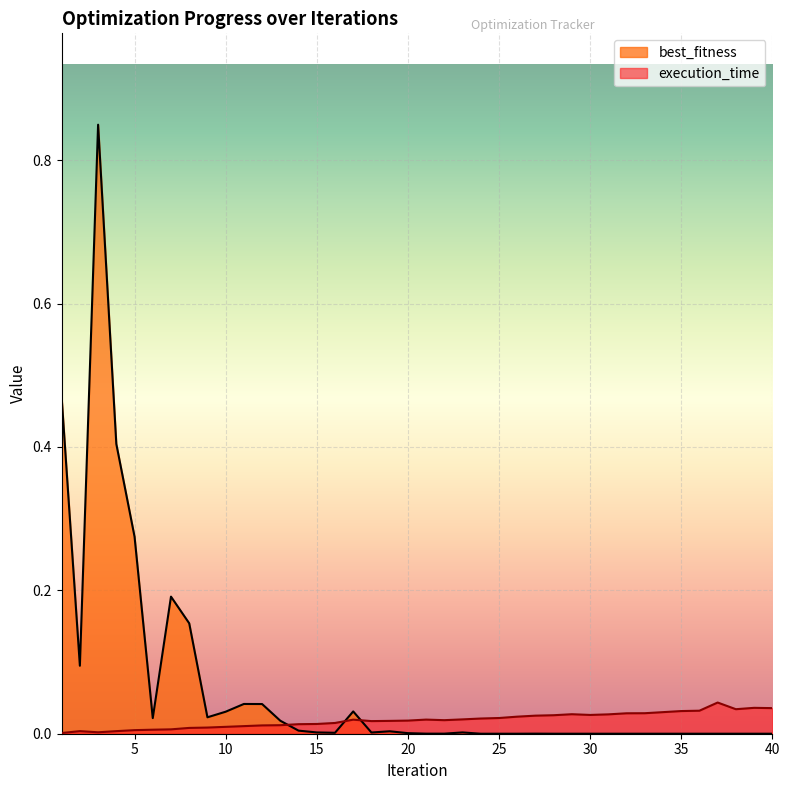

How many interior local valleys does the execution_time series have?

5